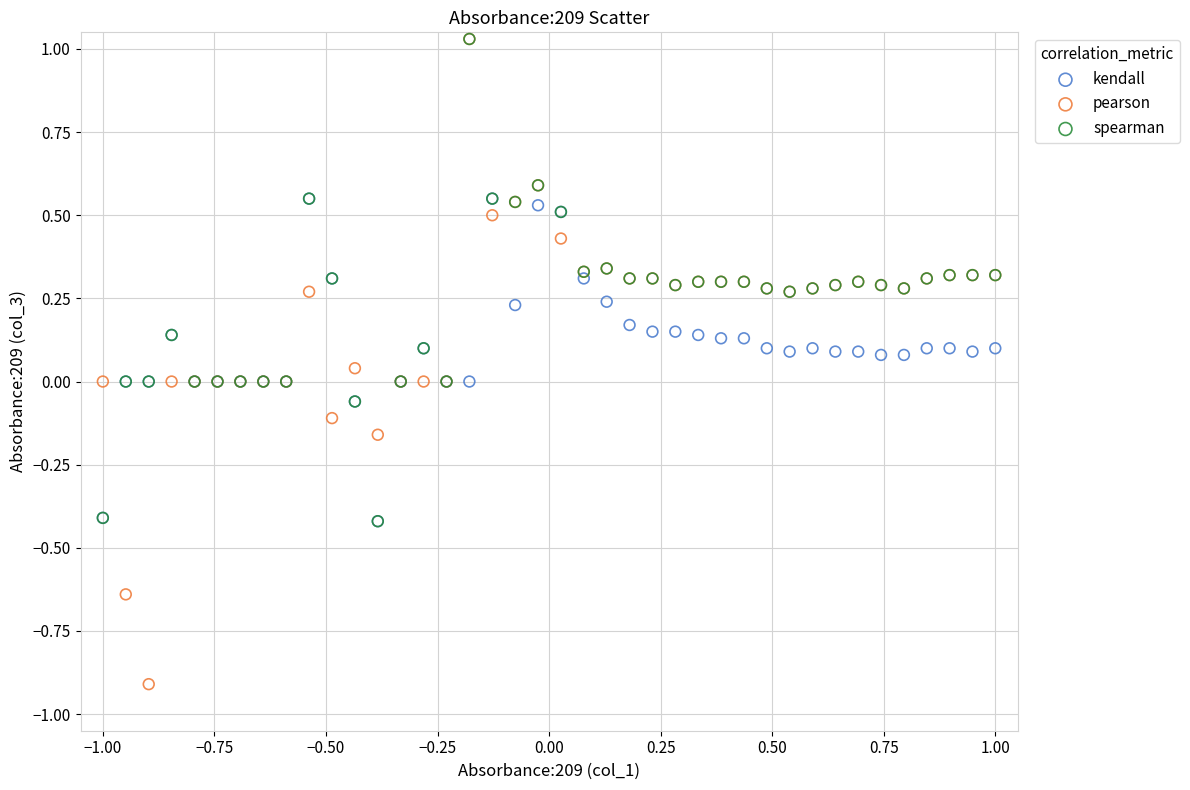

What are all the series names shown in the legend?

kendall, pearson, spearman